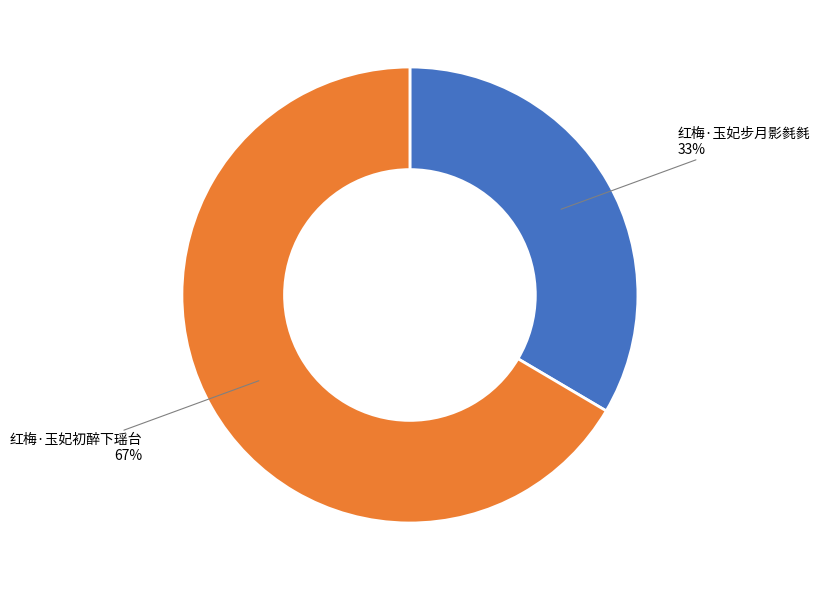

Count the number of slices in the pie.

2